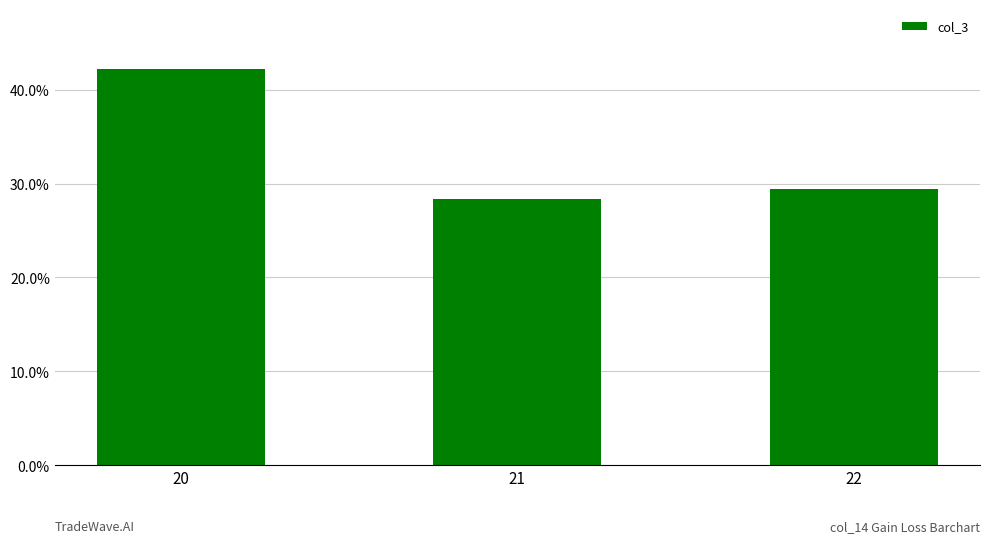

Which category has the lowest value across all series?

21